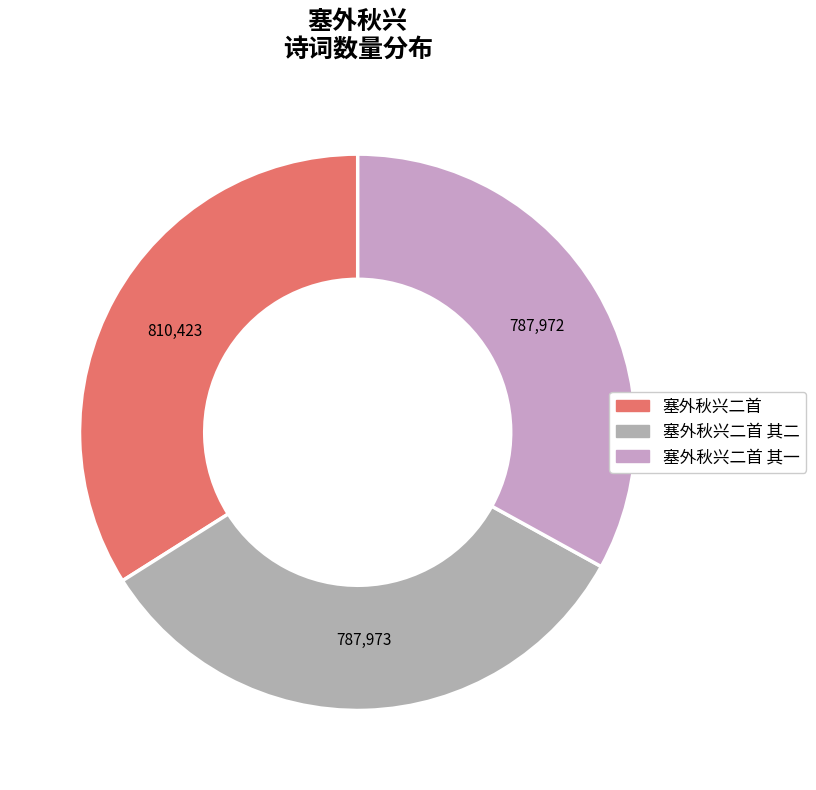

What is the smallest slice in the pie chart?

塞外秋兴二首 其一